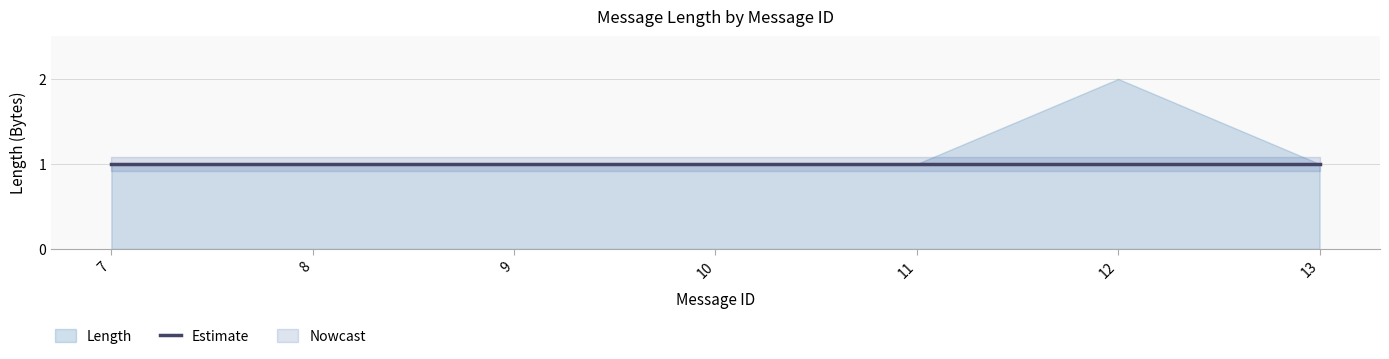

Where is the data nearest to the value 1?

7